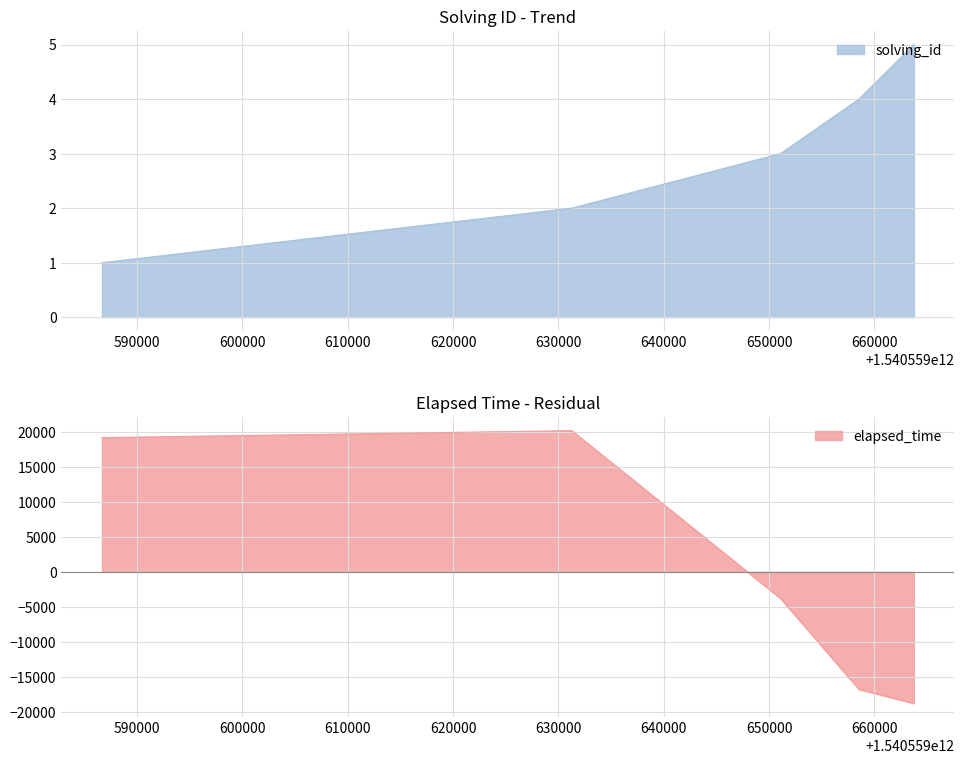

What are all the series names shown in the legend?

solving_id, elapsed_time